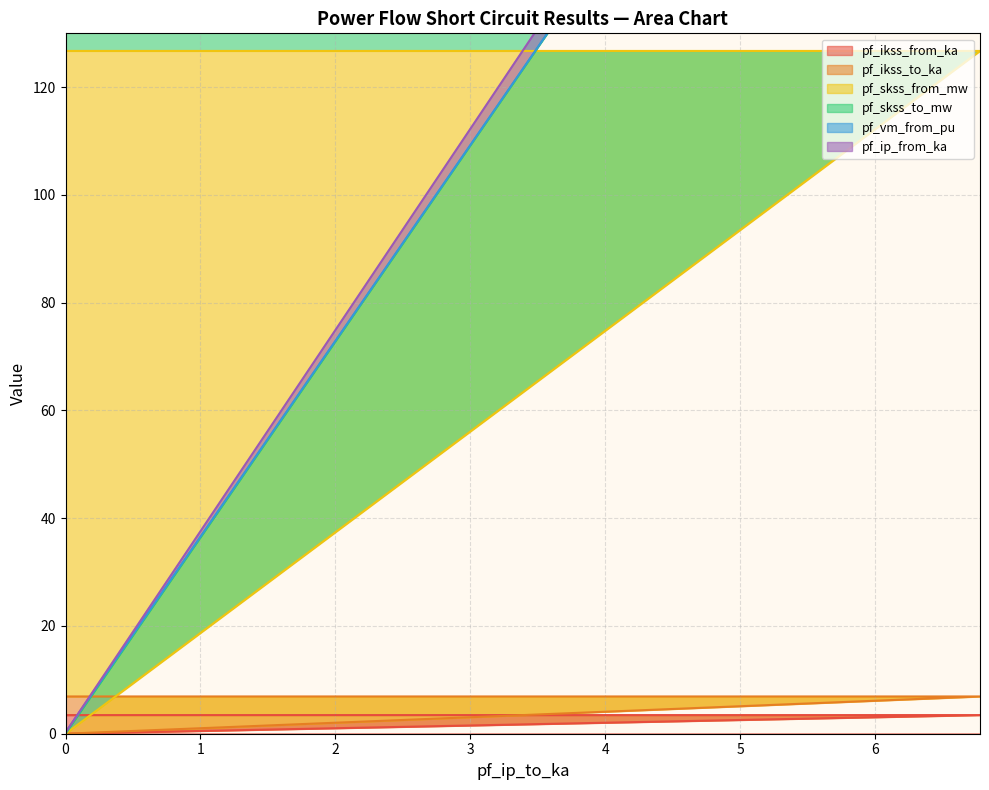

What is the maximum value shown in the chart?

246.5